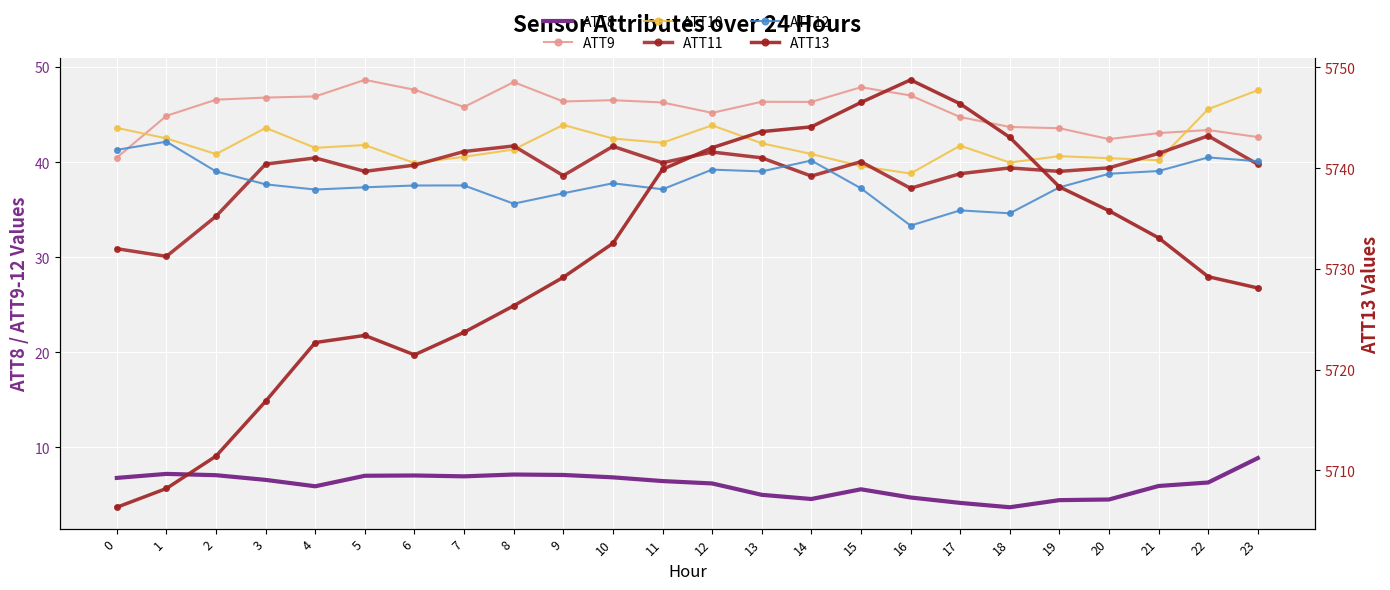

What is the difference between the highest and lowest values at 15?

5740.9